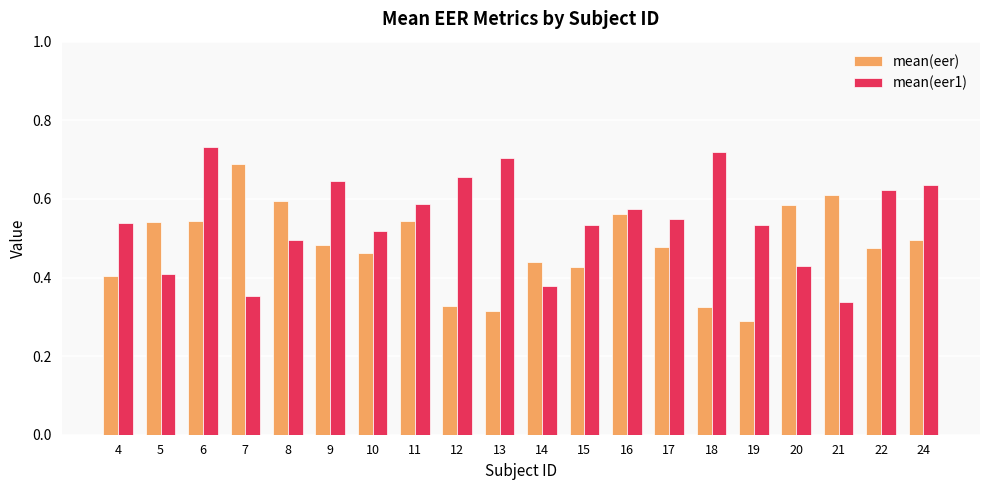

Rank the series at 9 from lowest to highest value.

mean(eer), mean(eer1)